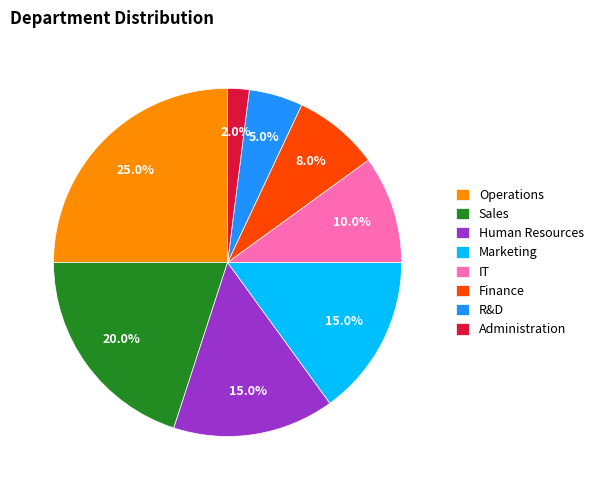

To the nearest percent, what is the difference between the largest and smallest slice percentages?

23%